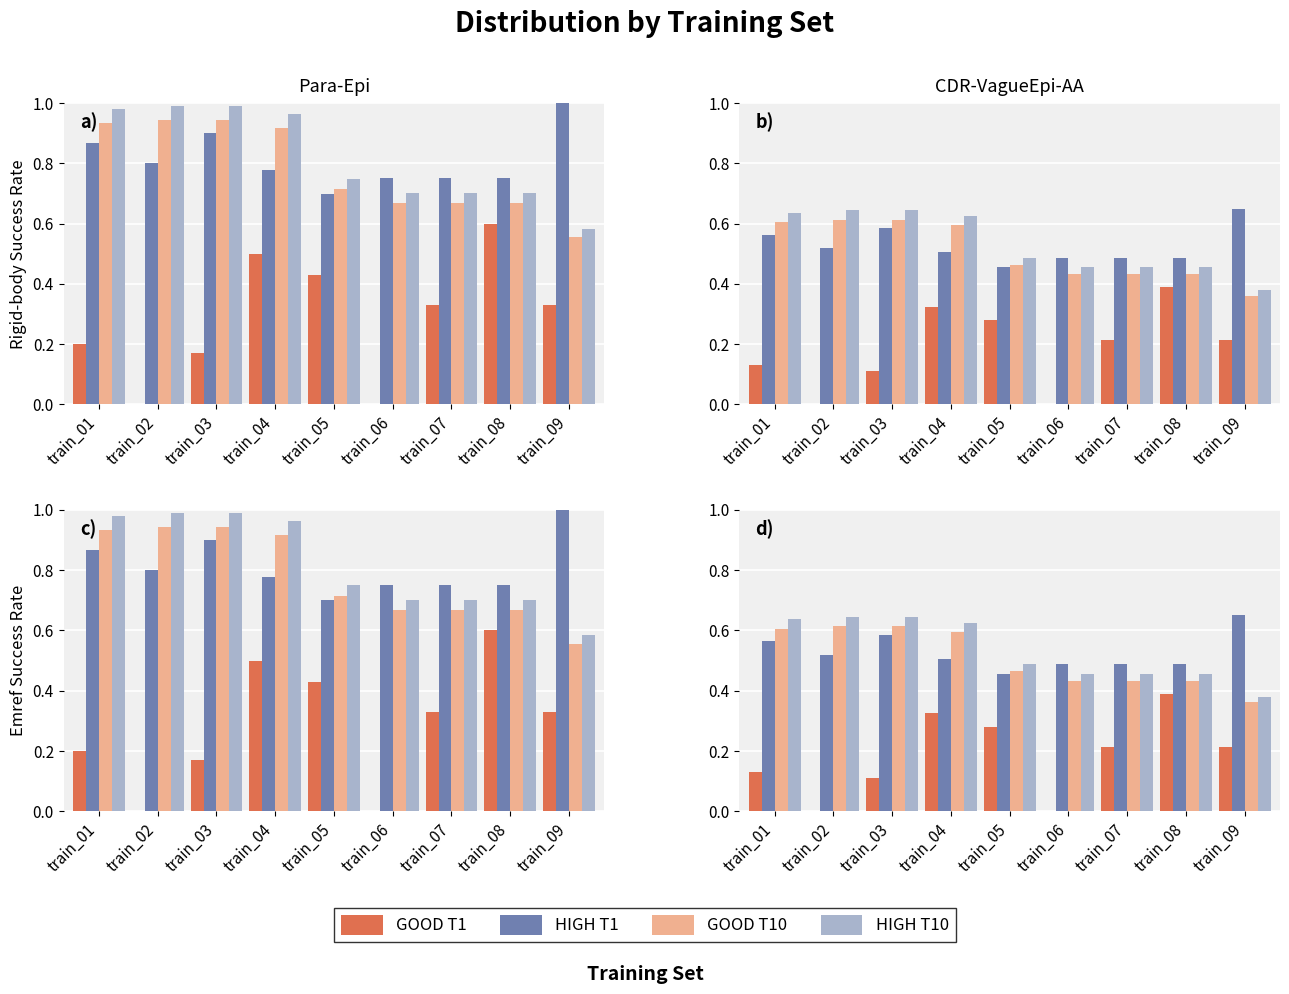

What is the sum of the GOOD T1 values at train_07 and train_03?

0.3